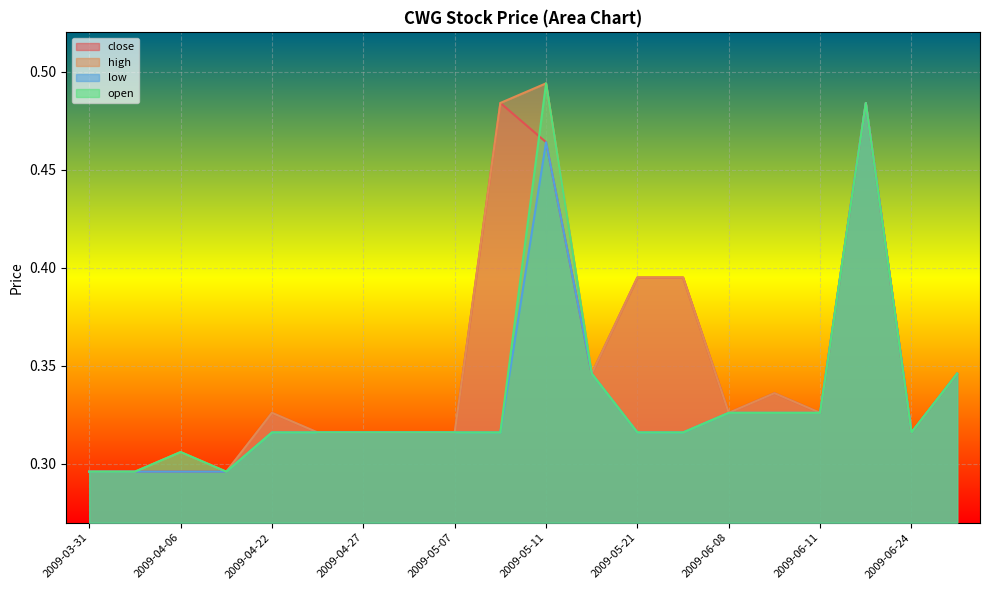

At which category is the sum across all series the highest?

2009-06-23